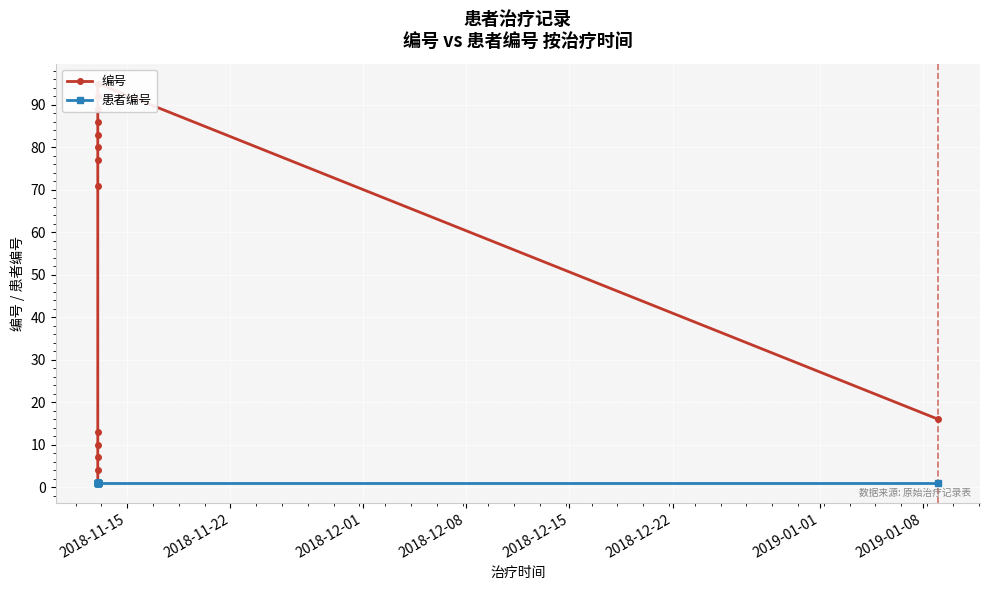

What is the sum of the 患者编号 values at 2018-12-08 and 2018-12-01?

2